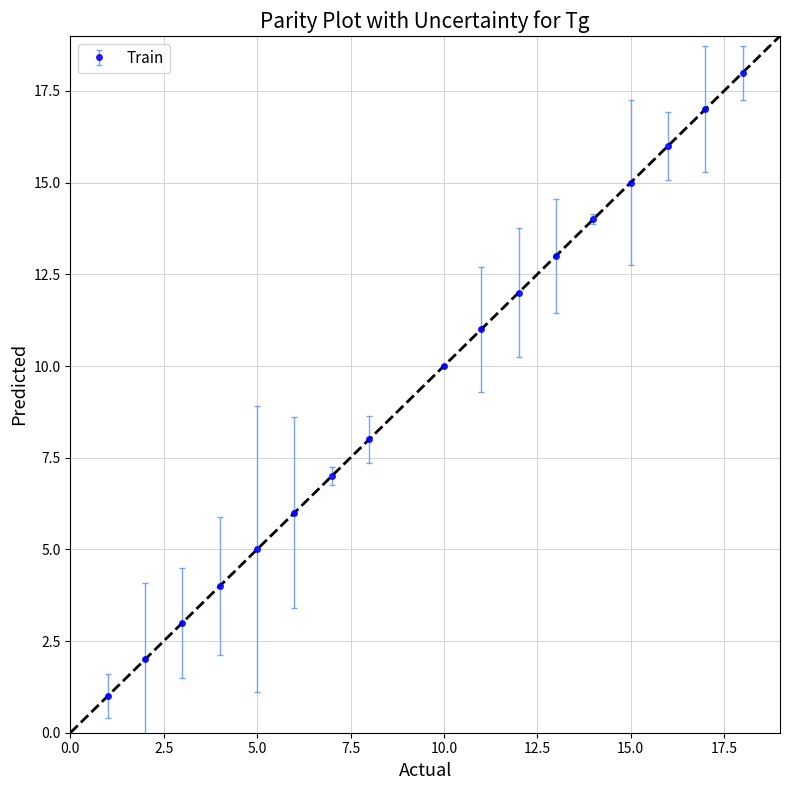

What is the maximum value shown in the chart?

18